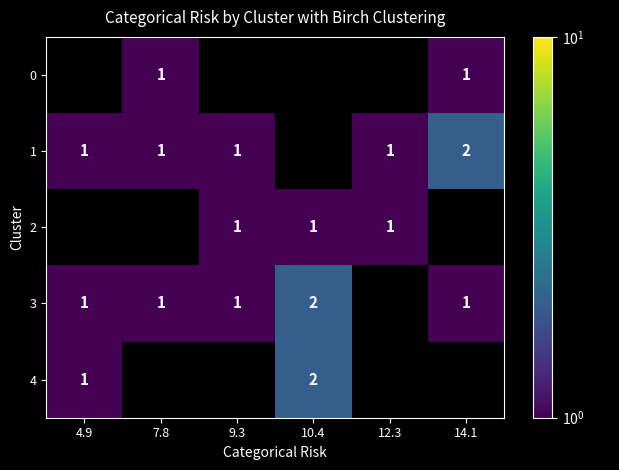

Is the value of 0 at 14.1 greater than the value of 4 at 10.4?

No